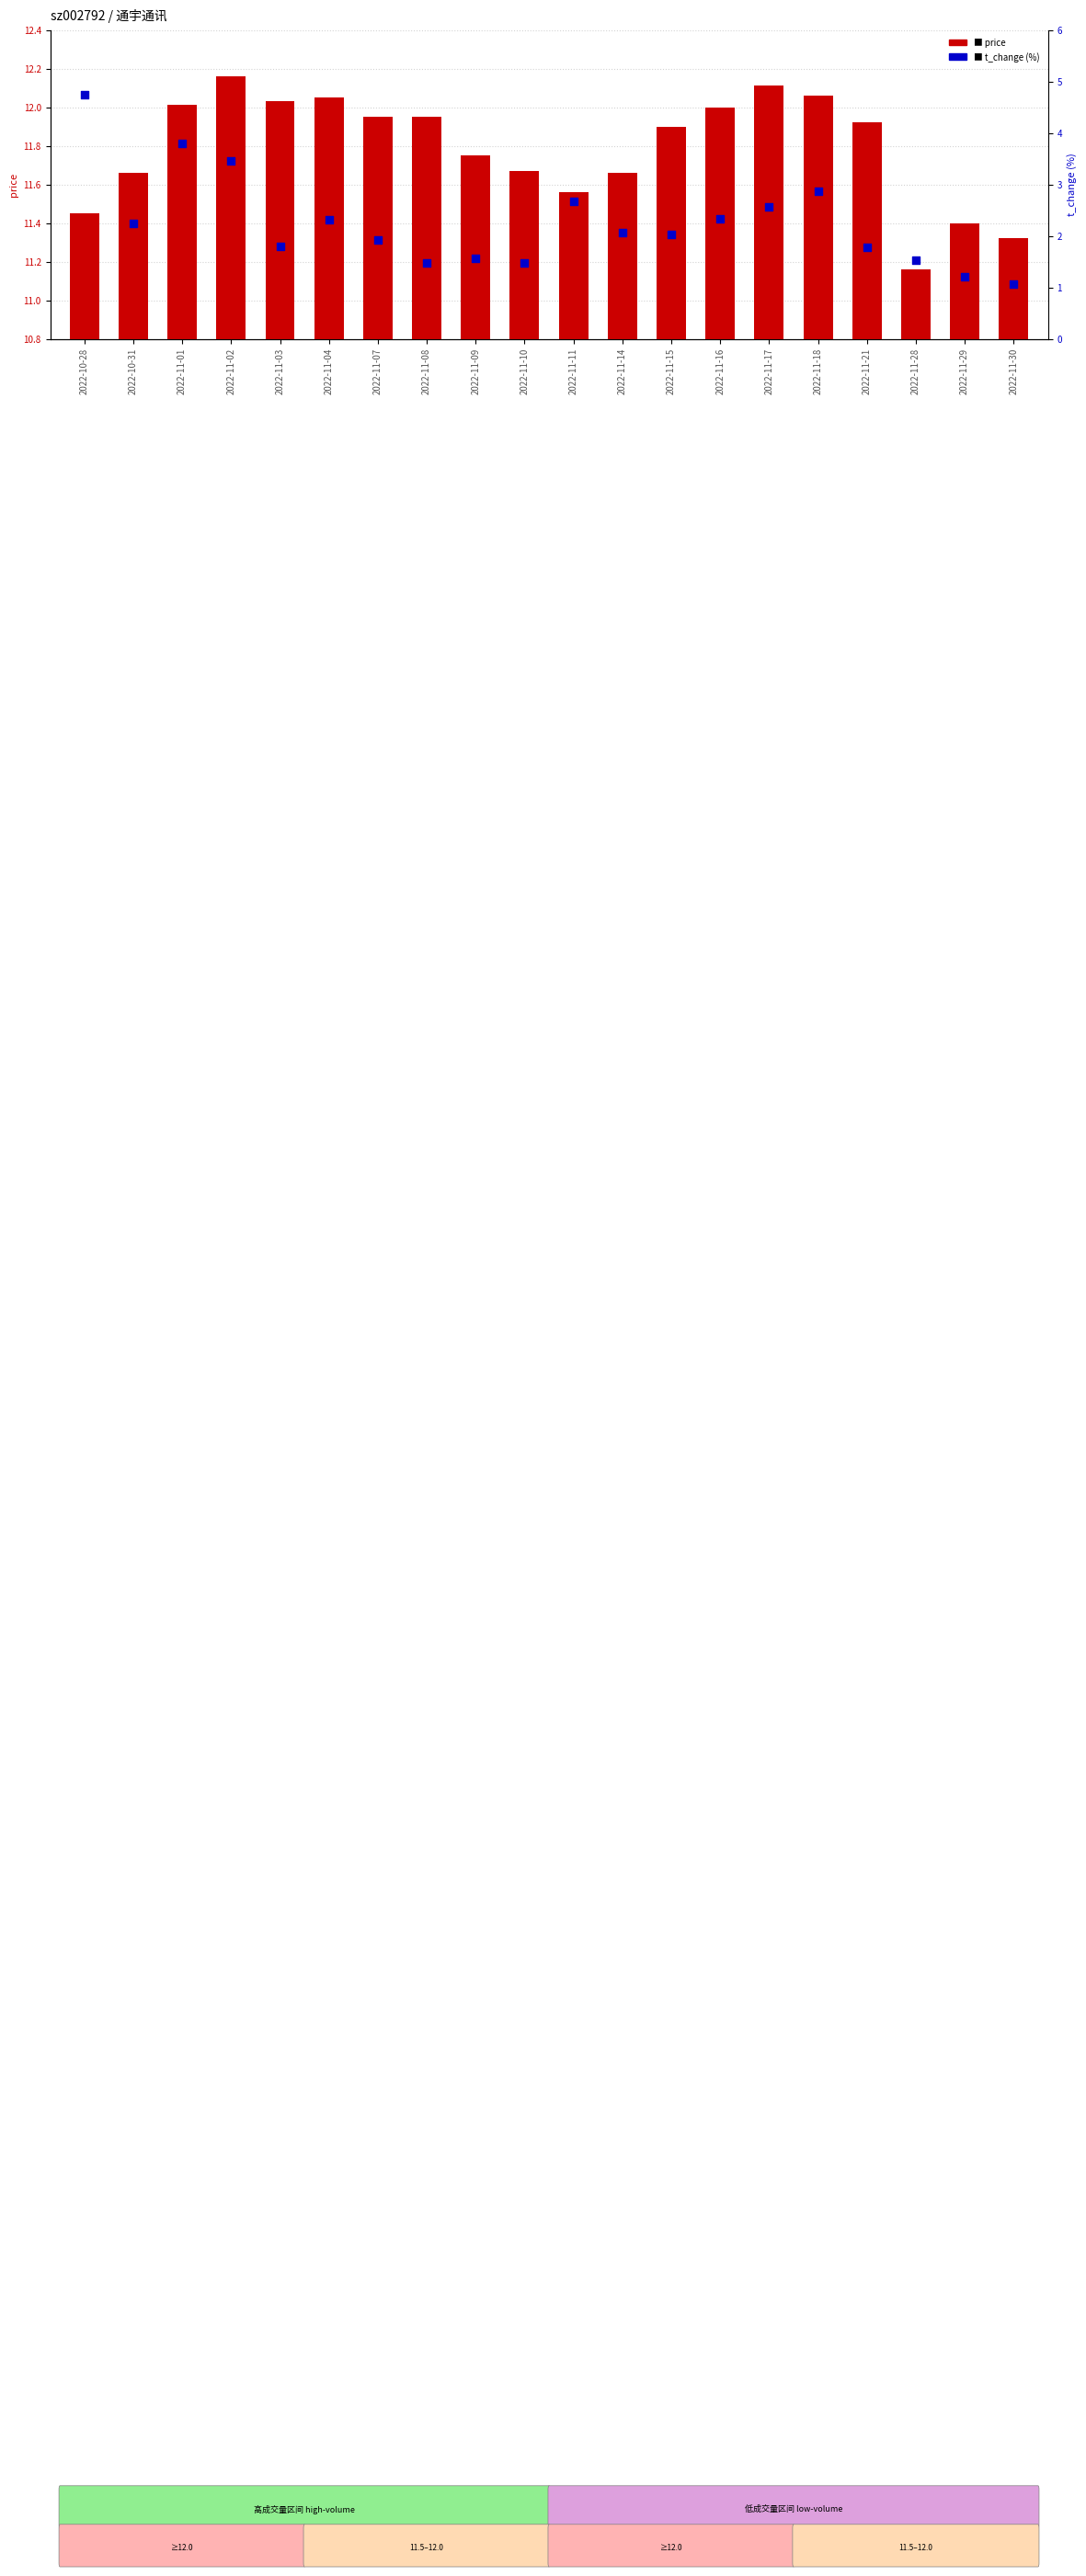

What are all the series names shown in the legend?

price, t_change